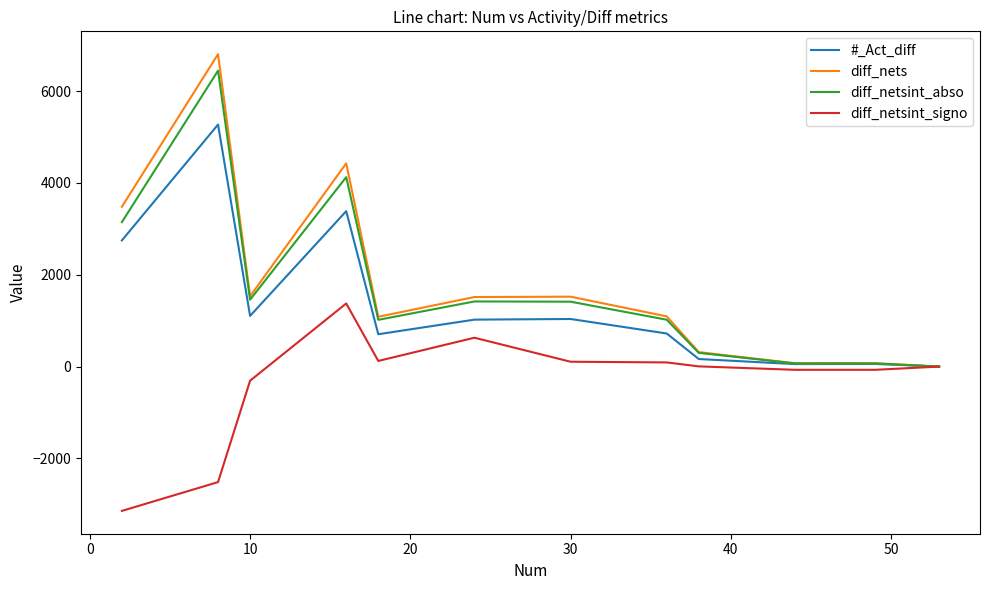

What is the greatest value displayed?

6805.6